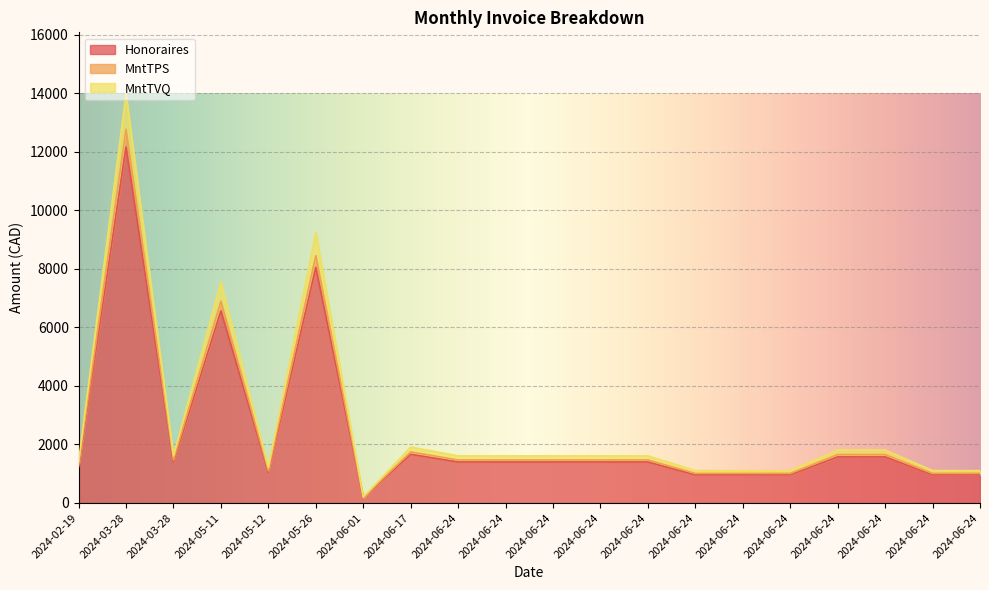

At which label is Honoraires closest to 6168?

2024-05-11